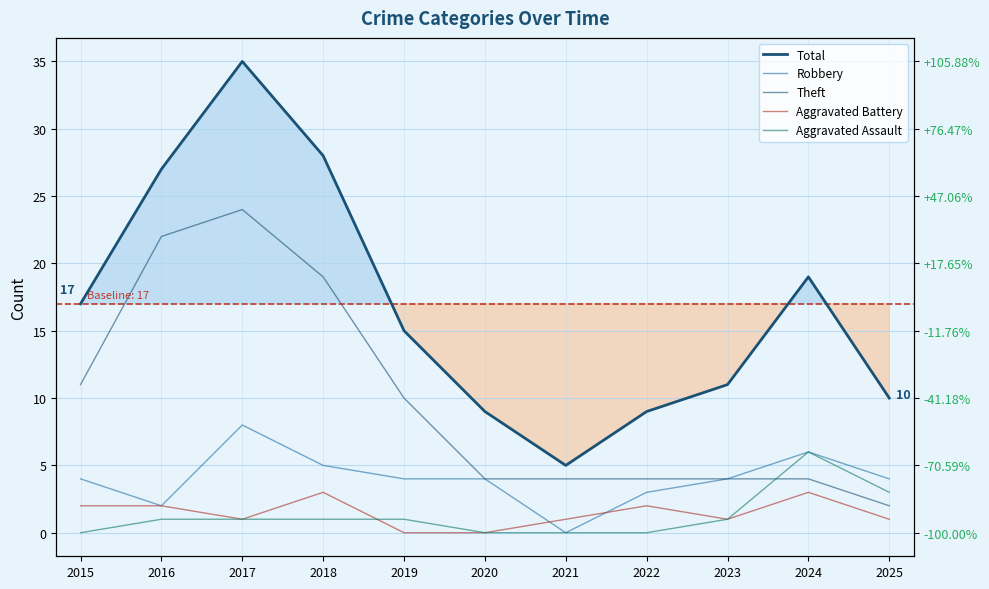

How many values in the Total series are below 15?

5